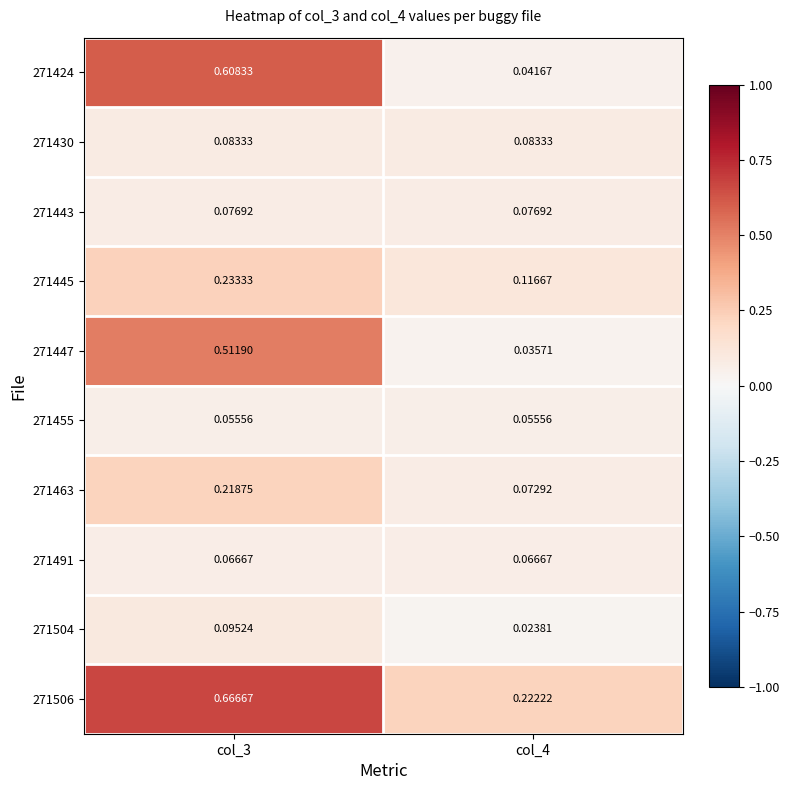

Is the value of 271504 at col_3 greater than the value of 271463 at col_3?

No